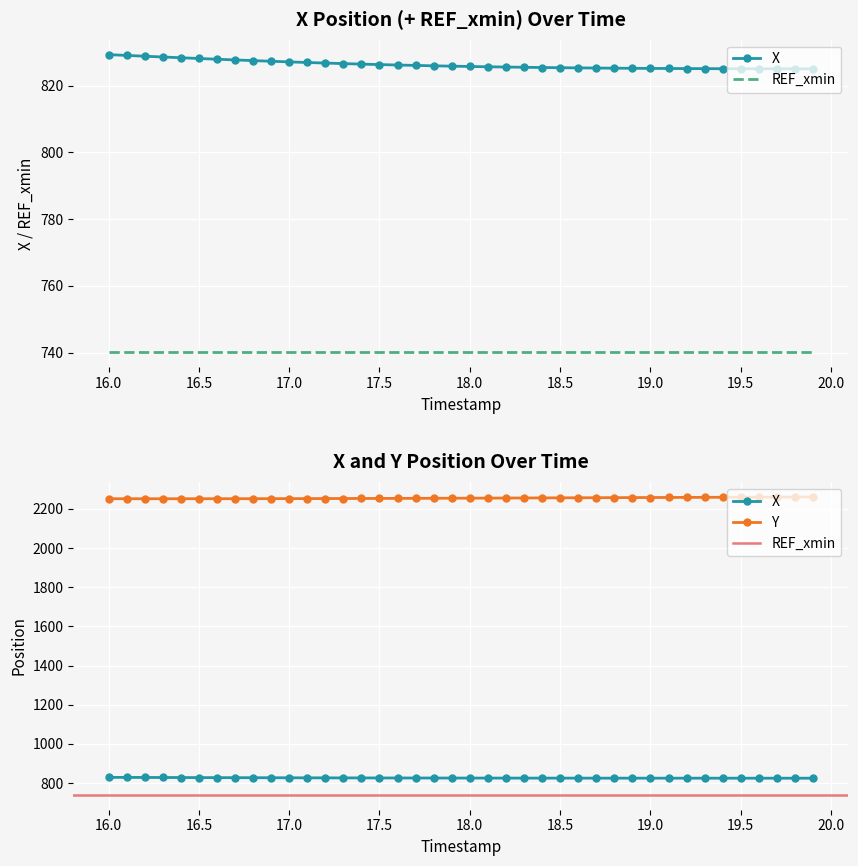

What is the maximum value for X?

829.3